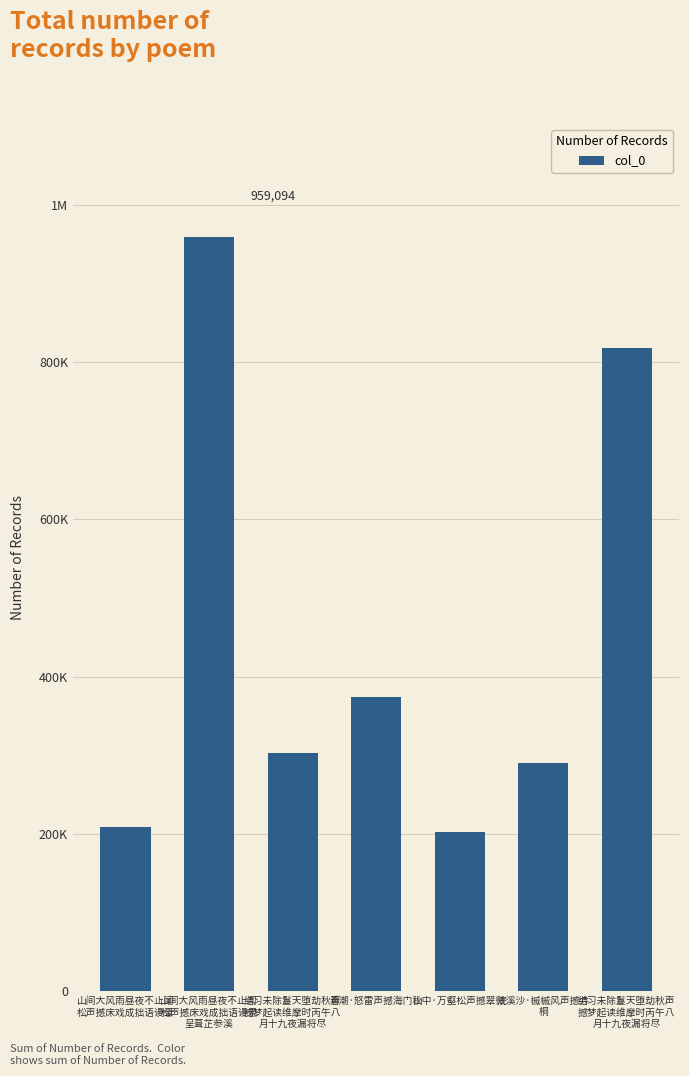

What is the label of the 1st bar from the right?

结习未除鬘天堕劫秋声
撼梦起读维摩时丙午八
月十九夜漏将尽